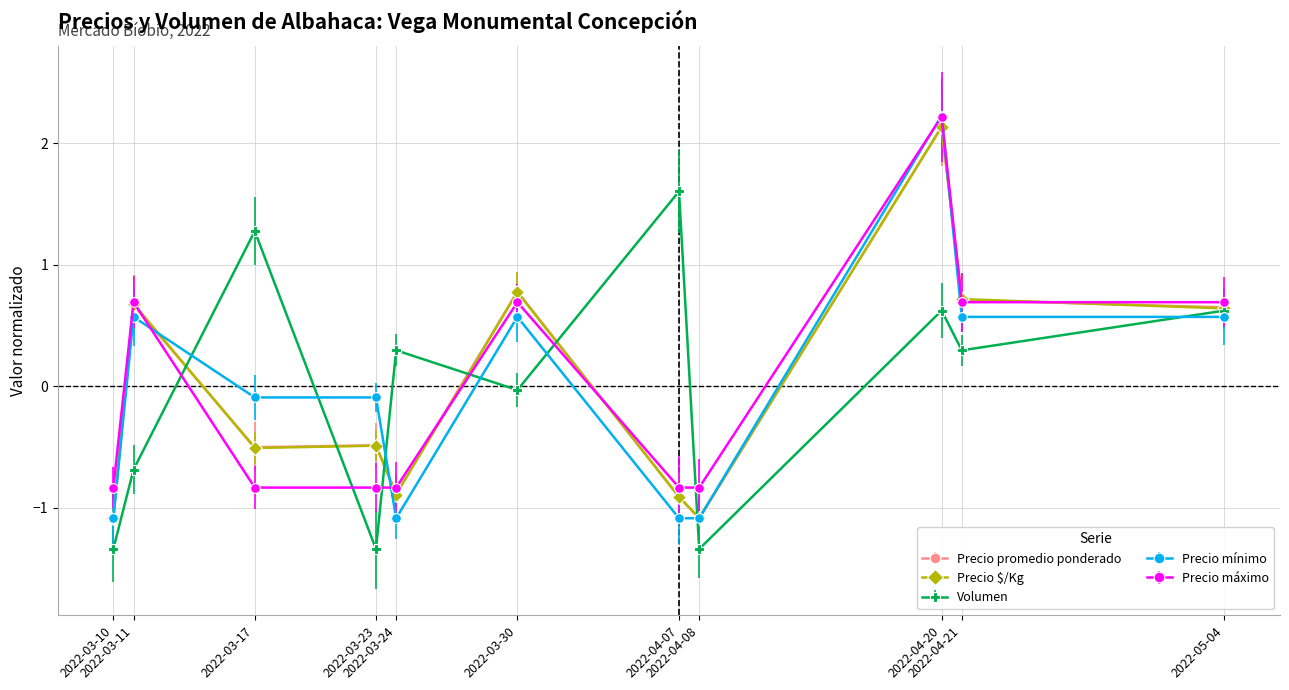

Does the chart have visible grid lines?

Yes